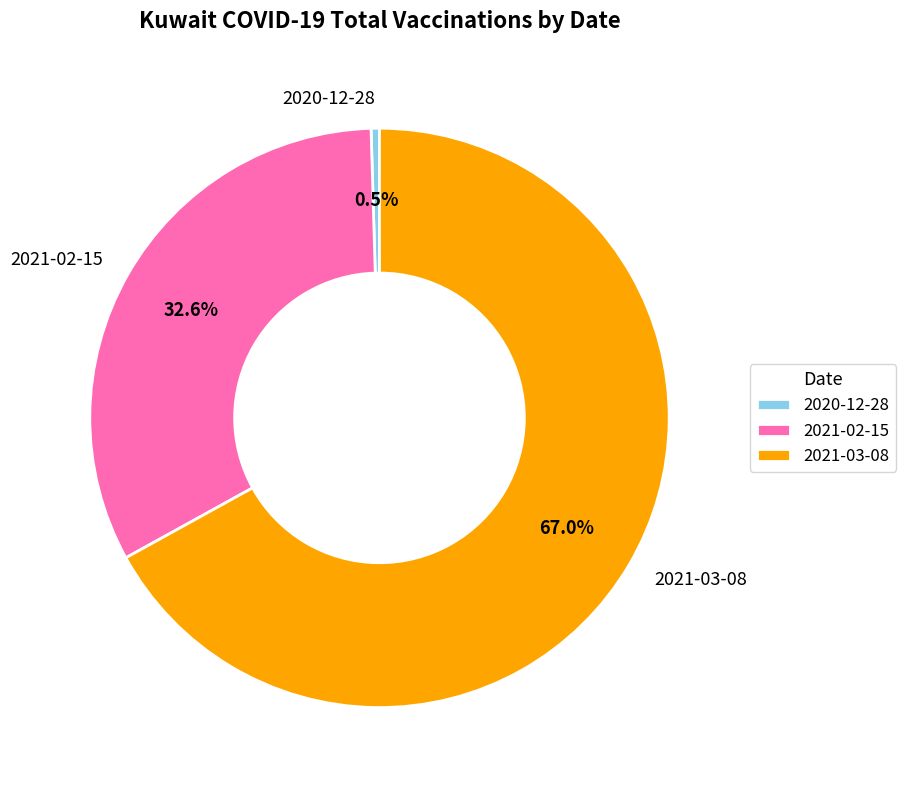

Which category has the biggest portion of the pie?

2021-03-08